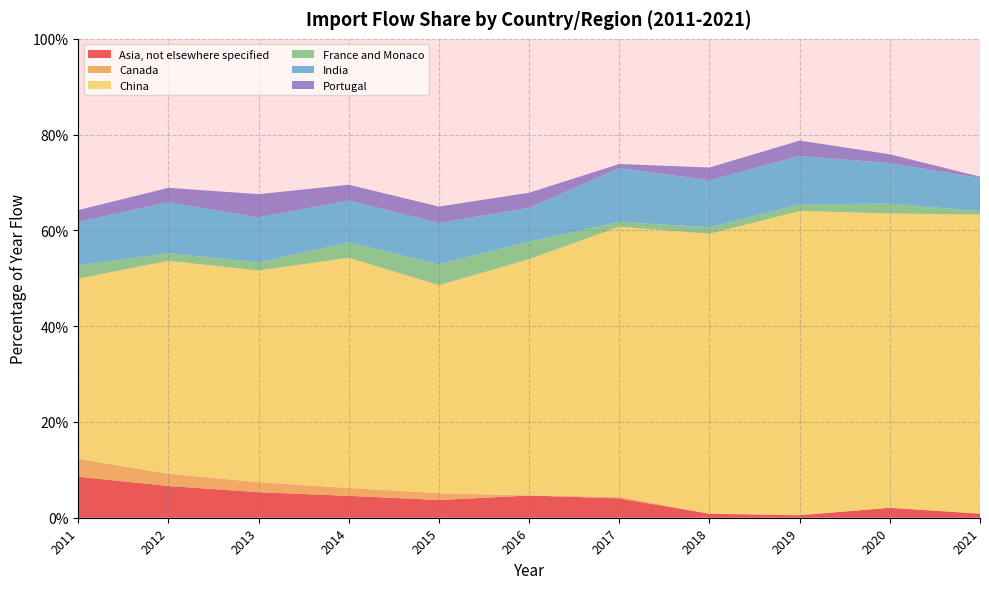

Reading right to left, what are all the values shown in this chart?

Asia, not elsewhere specified: 0.0	0.0	0.0	0.0	0.0	0.0	0.0	0.0	0.1	0.1	0.1
Canada: 0.0	0.0	0.0	0.0	0.0	0.0	0.0	0.0	0.0	0.0	0.0
China: 0.6	0.6	0.6	0.6	0.6	0.5	0.4	0.5	0.4	0.4	0.4
France and Monaco: 0.0	0.0	0.0	0.0	0.0	0.0	0.0	0.0	0.0	0.0	0.0
India: 0.1	0.1	0.1	0.1	0.1	0.1	0.1	0.1	0.1	0.1	0.1
Portugal: 0.0	0.0	0.0	0.0	0.0	0.0	0.0	0.0	0.0	0.0	0.0